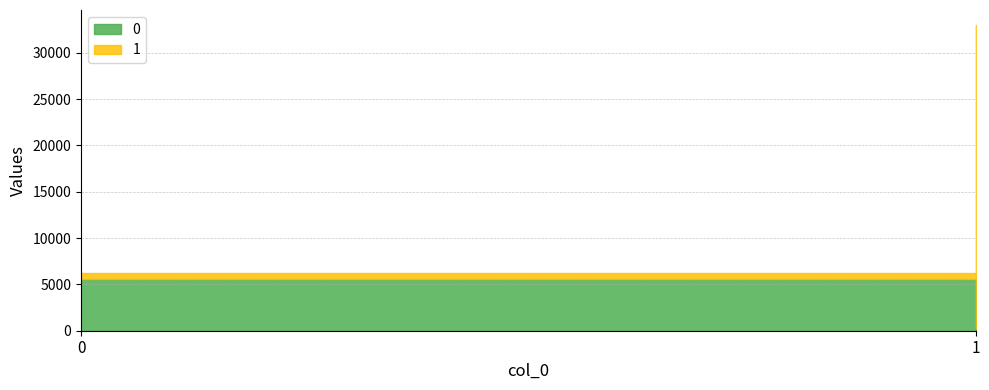

Rank the series by their average value, from lowest to highest.

0, 1